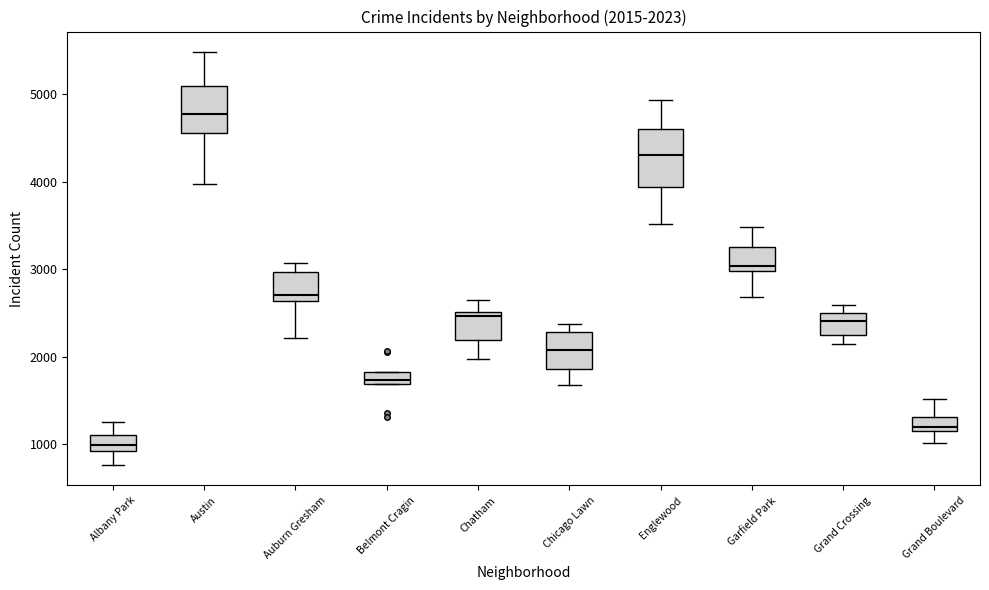

Which box has the lowest median line?

Albany Park